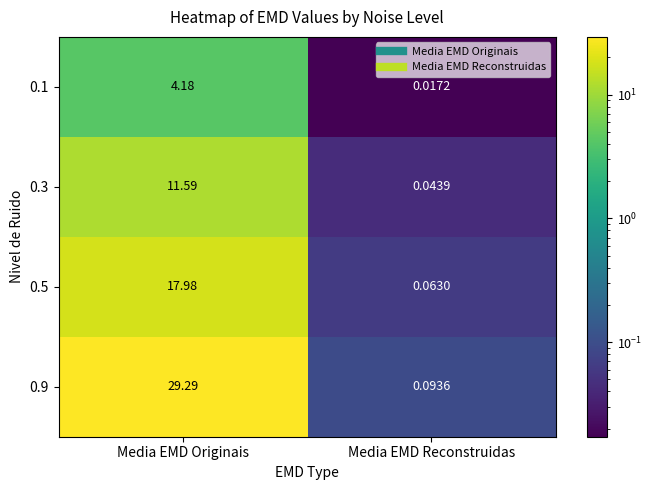

At which label does 0.5 reach its peak?

Media EMD Originais